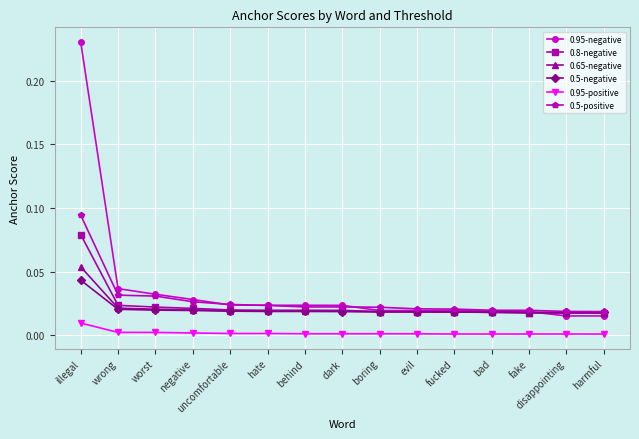

Which series has the widest spread of values?

0.95-negative